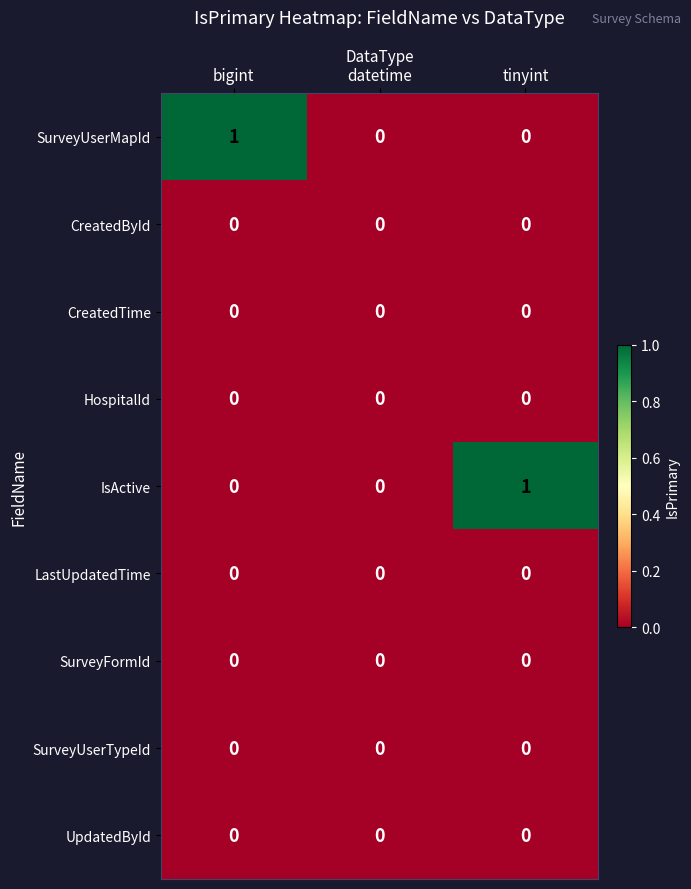

What is the difference between the highest and lowest values at tinyint?

1